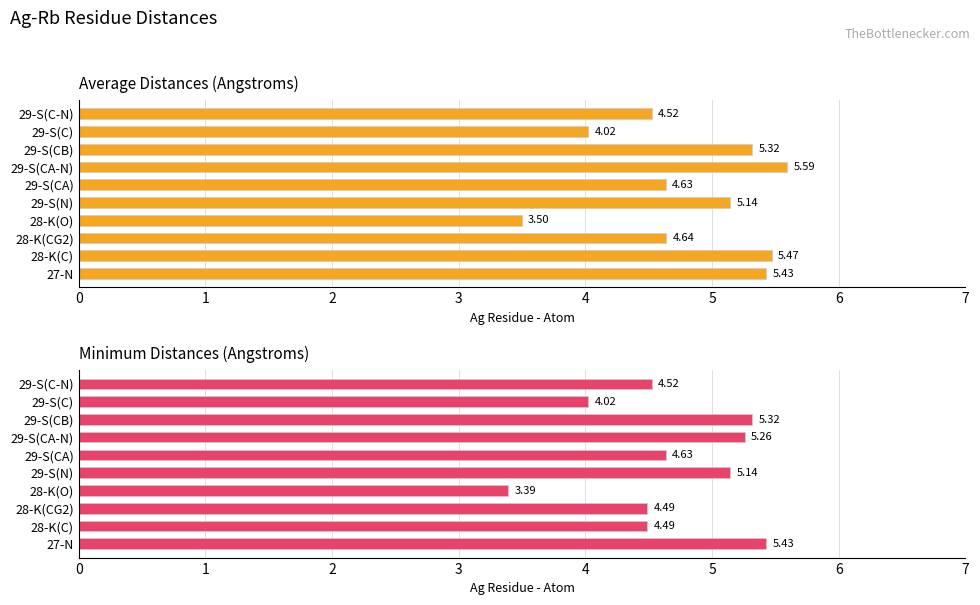

Which series changed the most between 28-K(O) and 29-S(CB)?

Minimum Distance